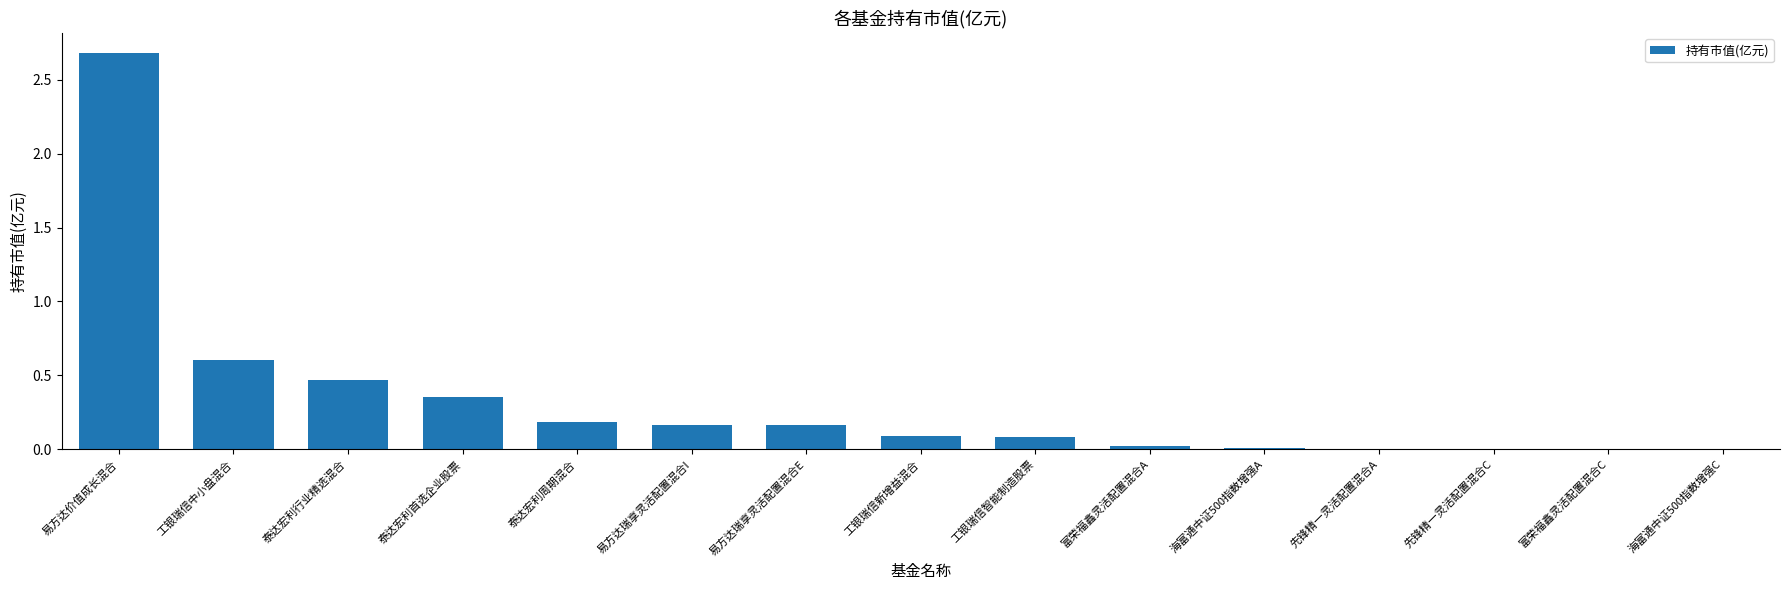

The chart shows a value of 0.2 at 易方达瑞享灵活配置混合I. True or false?

True